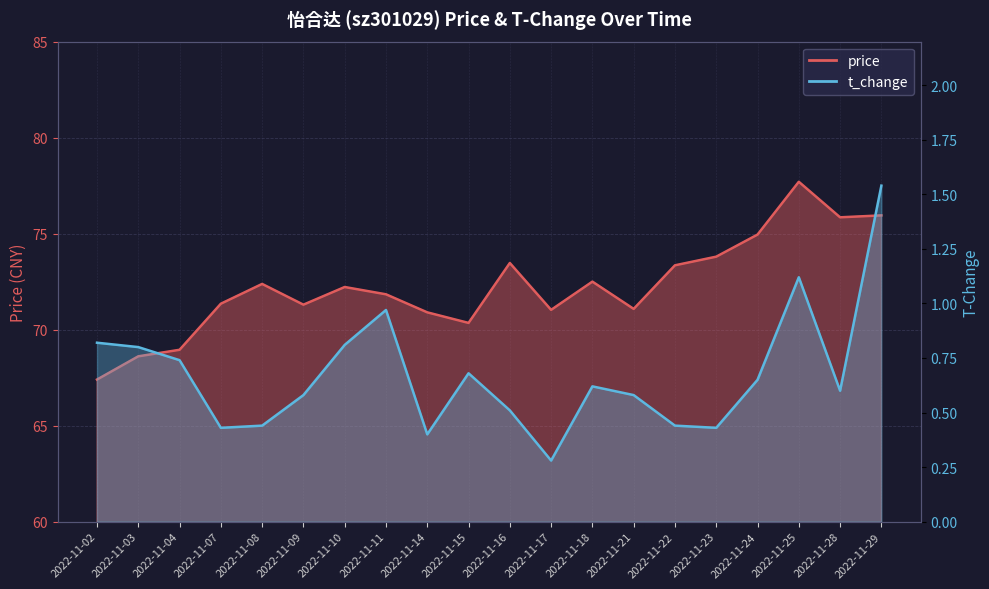

What is the difference between the maximum and minimum values in the t_change series?

1.3